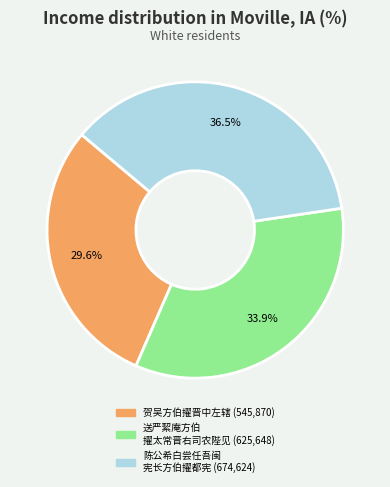

Does any single category account for the majority?

No